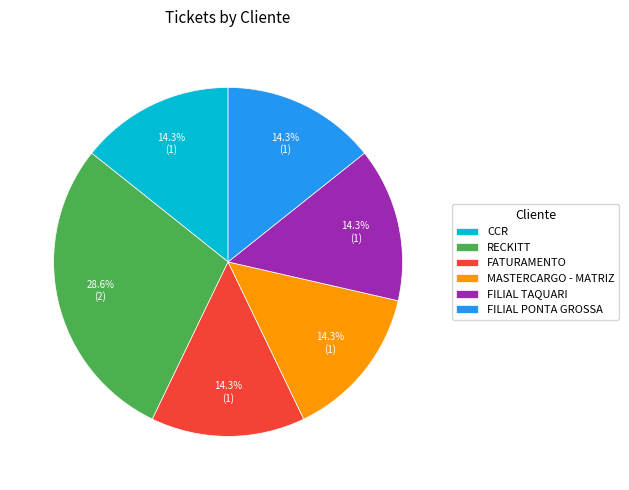

How many slices are in this pie chart?

6